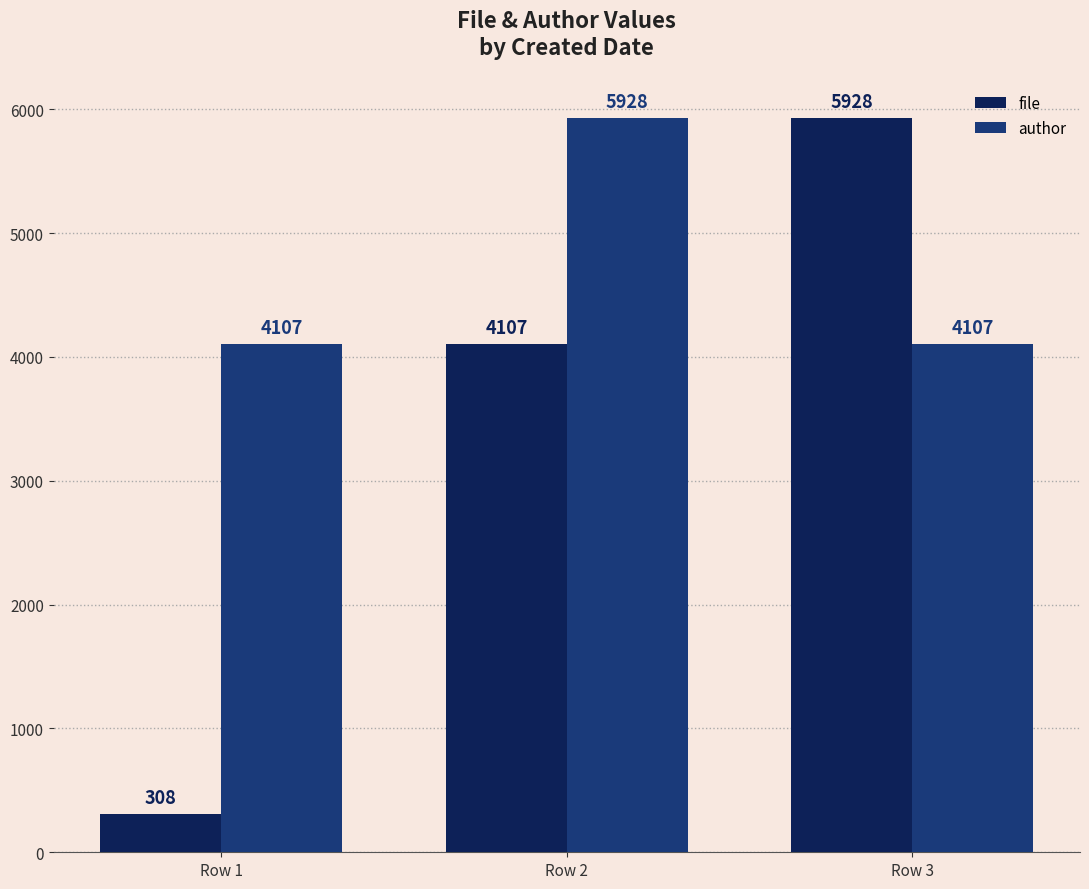

How many categories are shown in the chart?

3